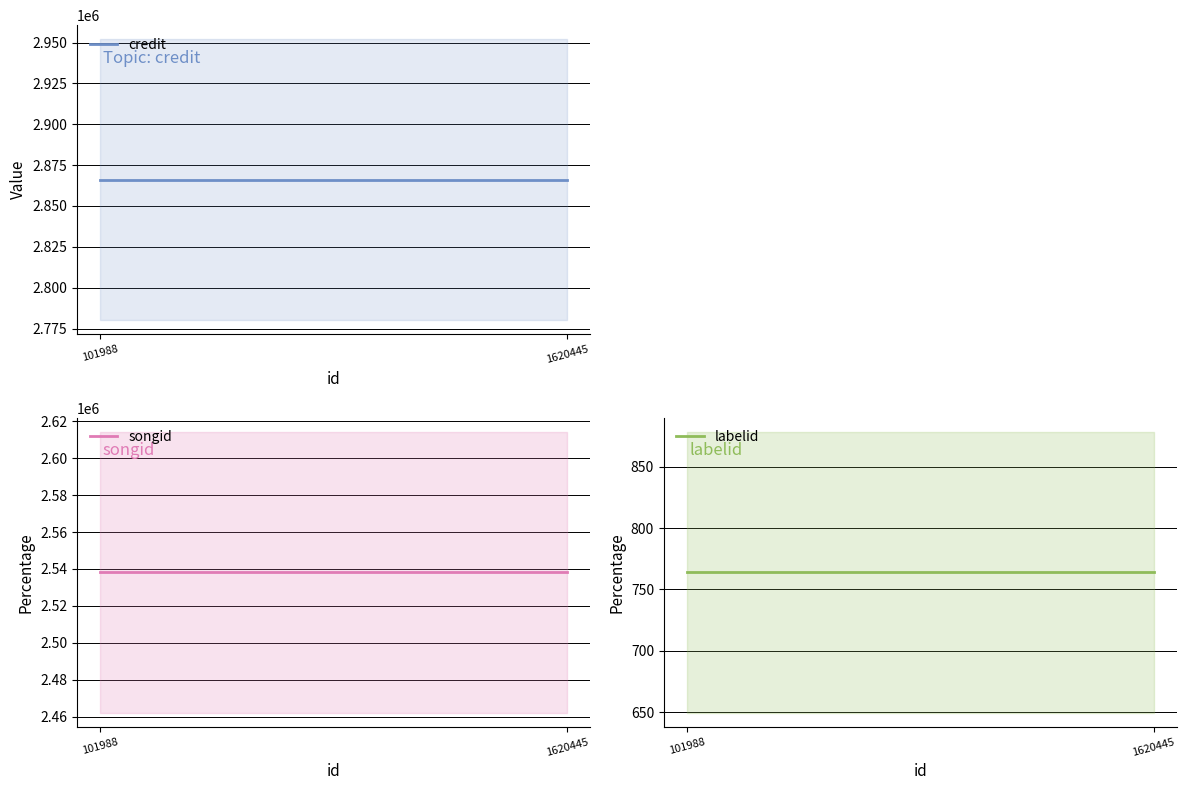

What is the total value across all series at 101988?

5405021